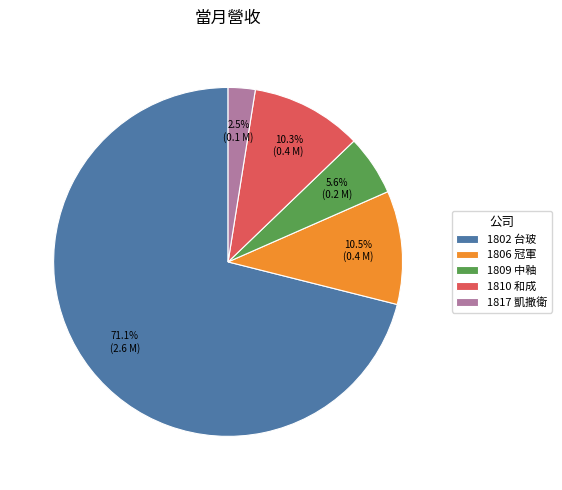

What is the largest slice in the pie chart?

1802 台玻